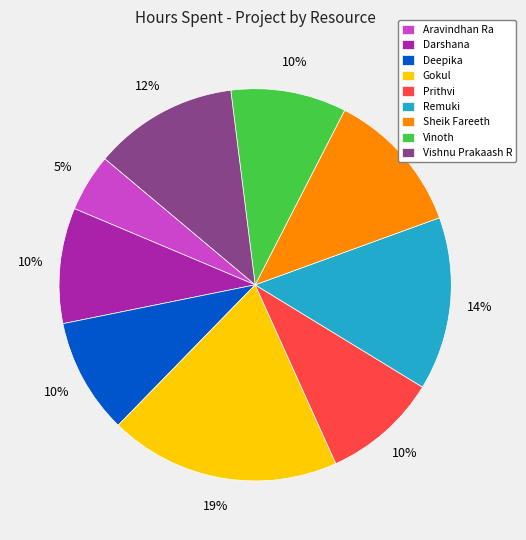

To the nearest percent, what is the difference between the largest and smallest slice percentages?

14%